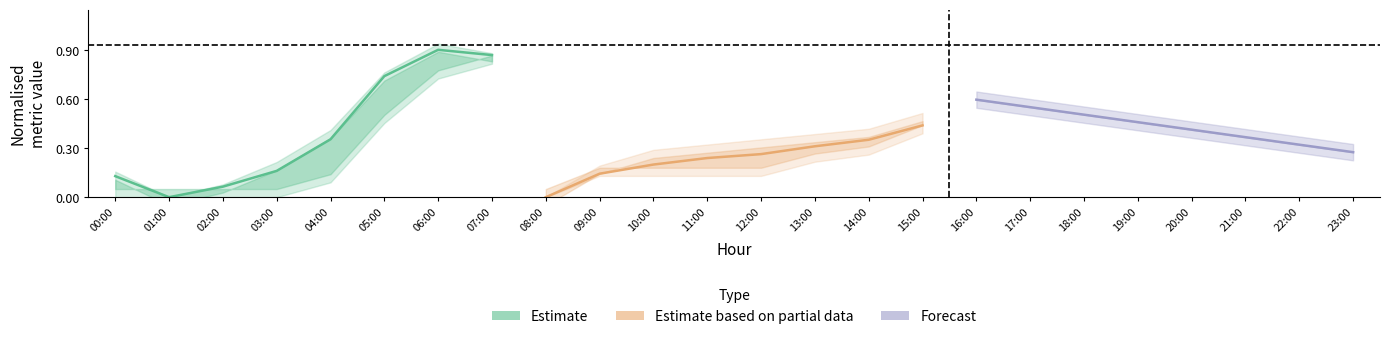

Which series has the largest range (max minus min)?

Estimate